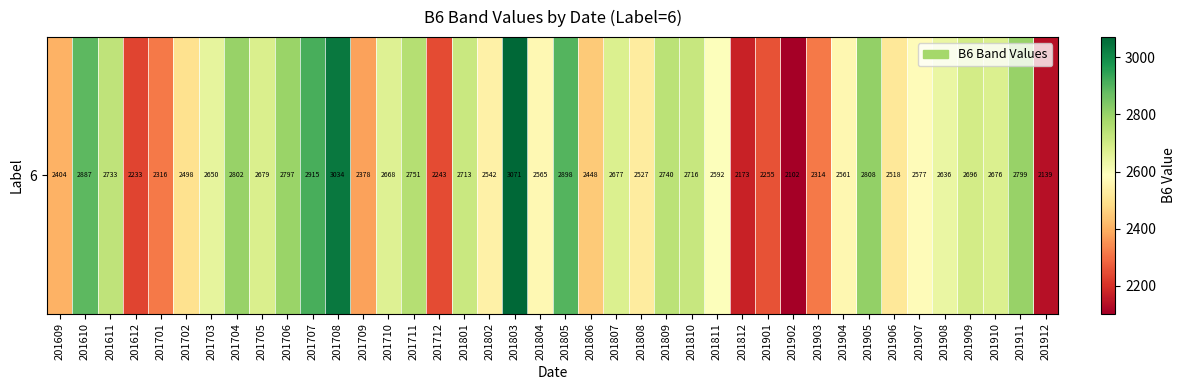

At which category does the chart reach its peak across all series?

201803